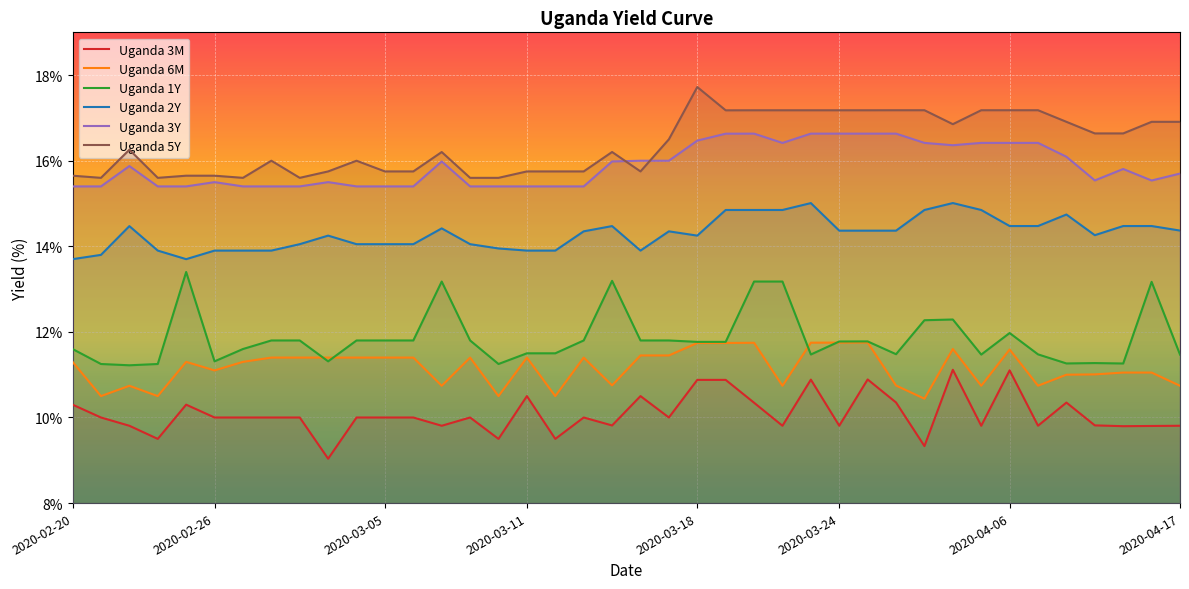

Does the chart display data point markers on the line(s)?

No